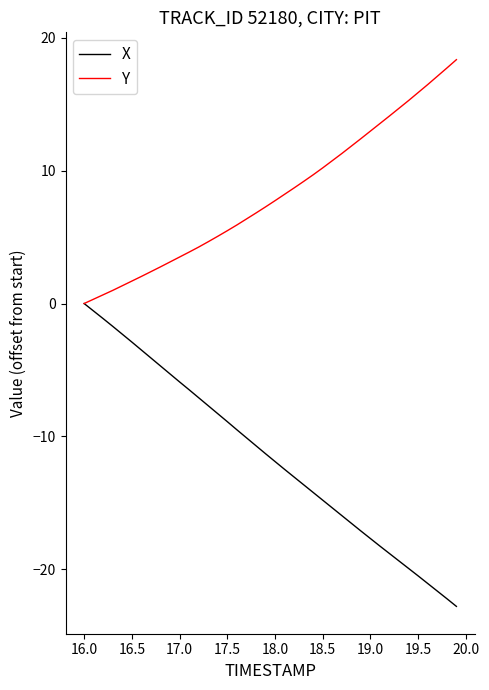

Which series has the widest spread of values?

X